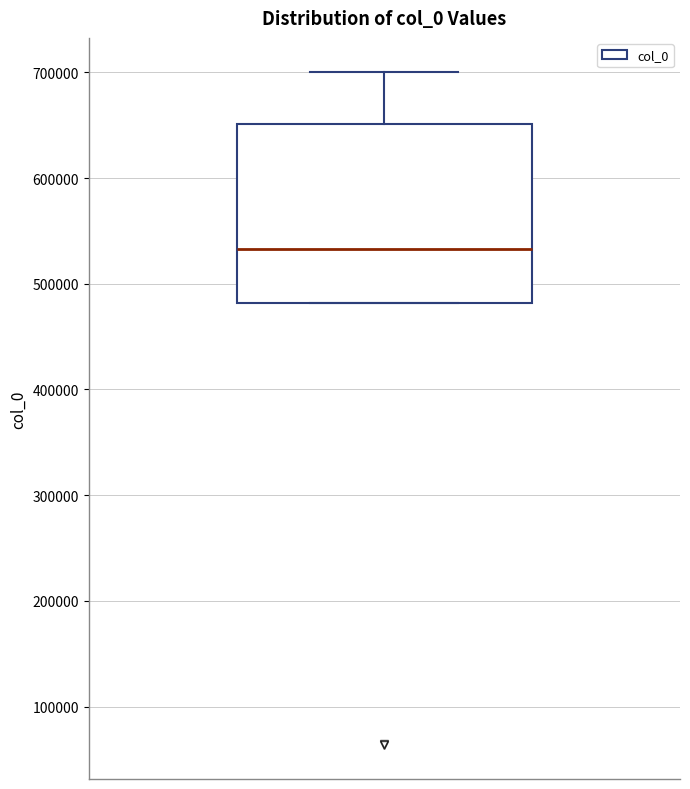

Transcribe this box plot: give where the median line is, the range the box spans, and where the two whiskers end, as read against the y-axis. The values are not printed on the chart, so give them approximately, as read against the axis.

median 530000, box 480000 to 650000, whiskers 480000 to 700000